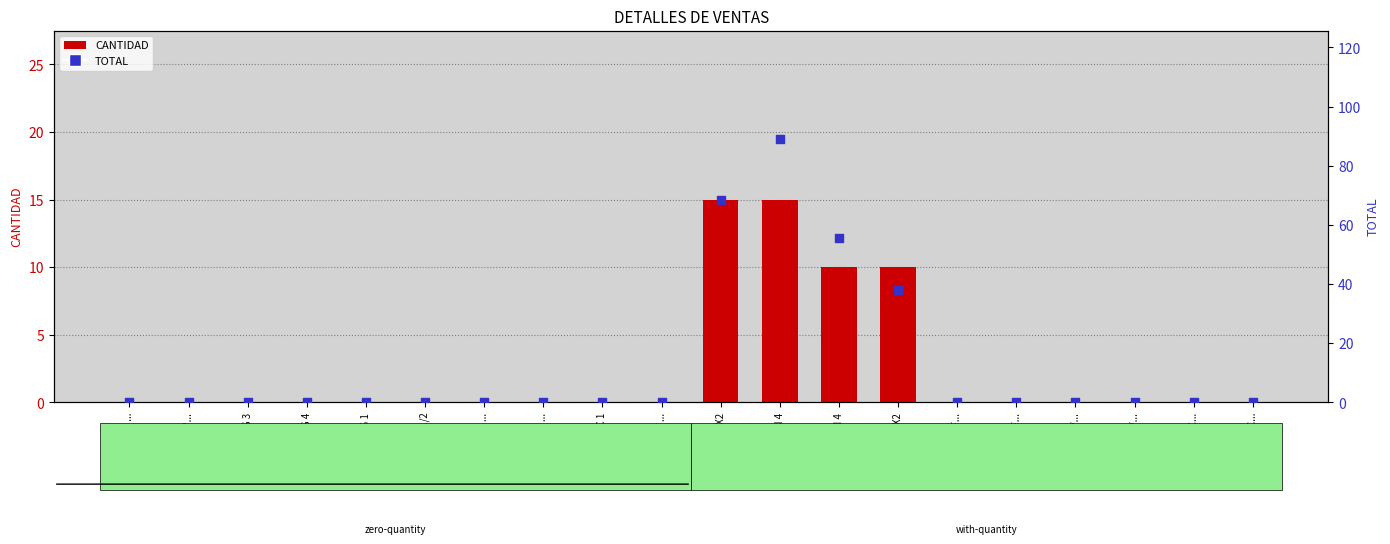

What are all the series names shown in the legend?

CANTIDAD, TOTAL